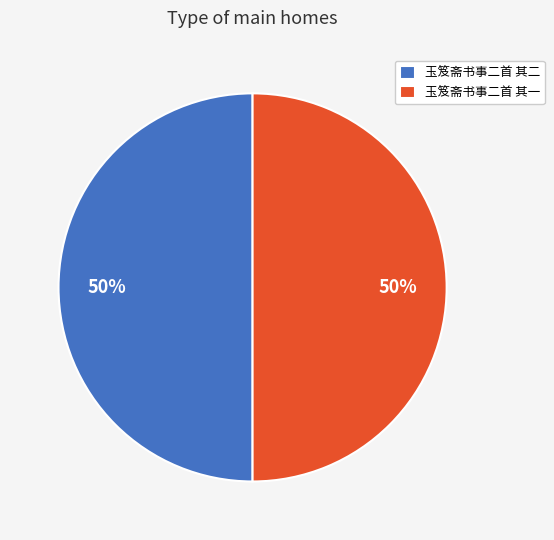

How many segments does this pie chart have?

2